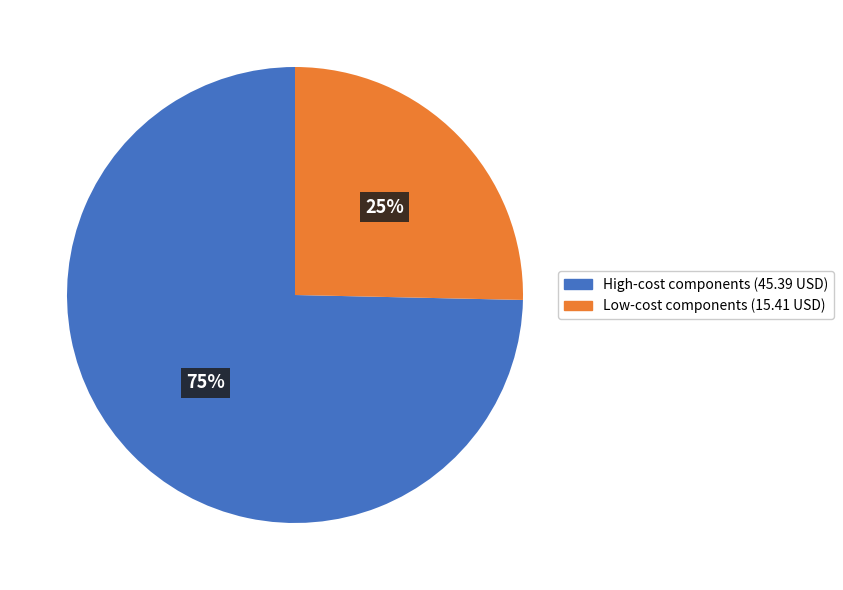

Is there any slice that represents more than half of the pie?

Yes